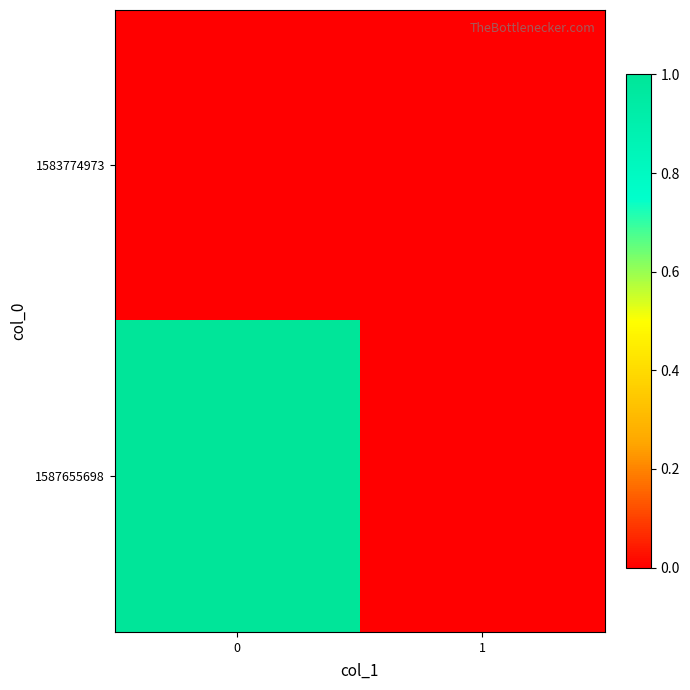

At how many categories does at least one series exceed 0?

1